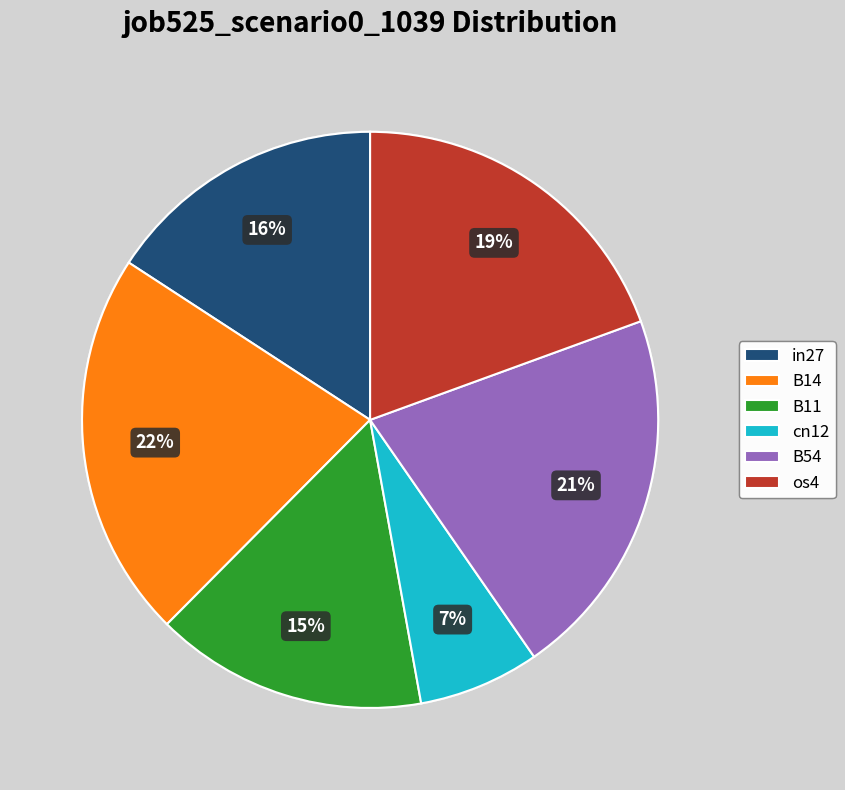

What is the largest slice in the pie chart?

B14